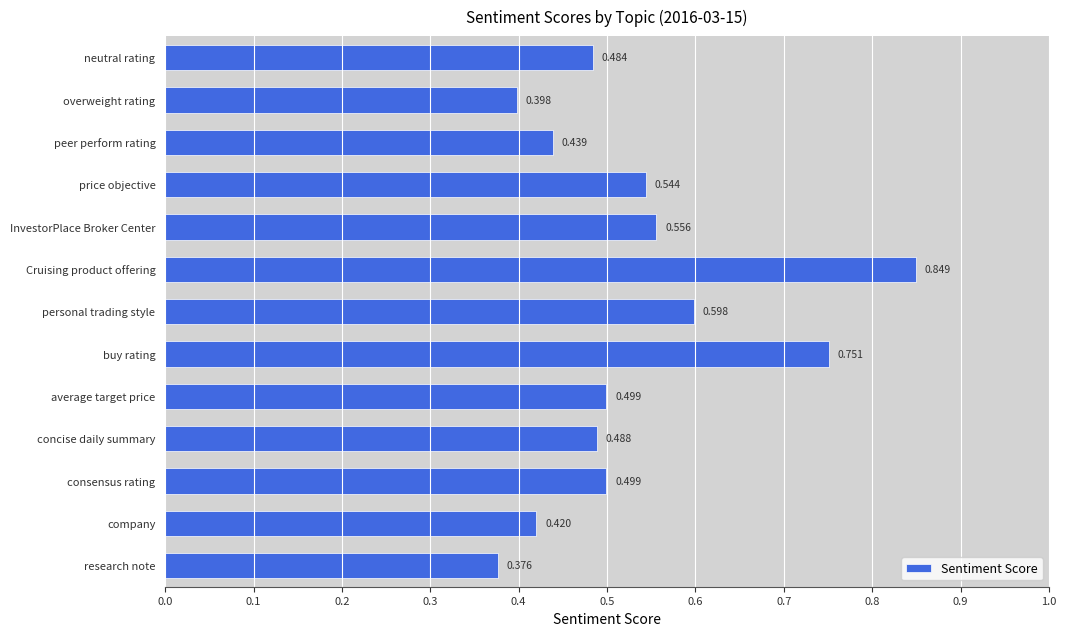

Which label corresponds to the largest value in the chart?

Cruising product offering